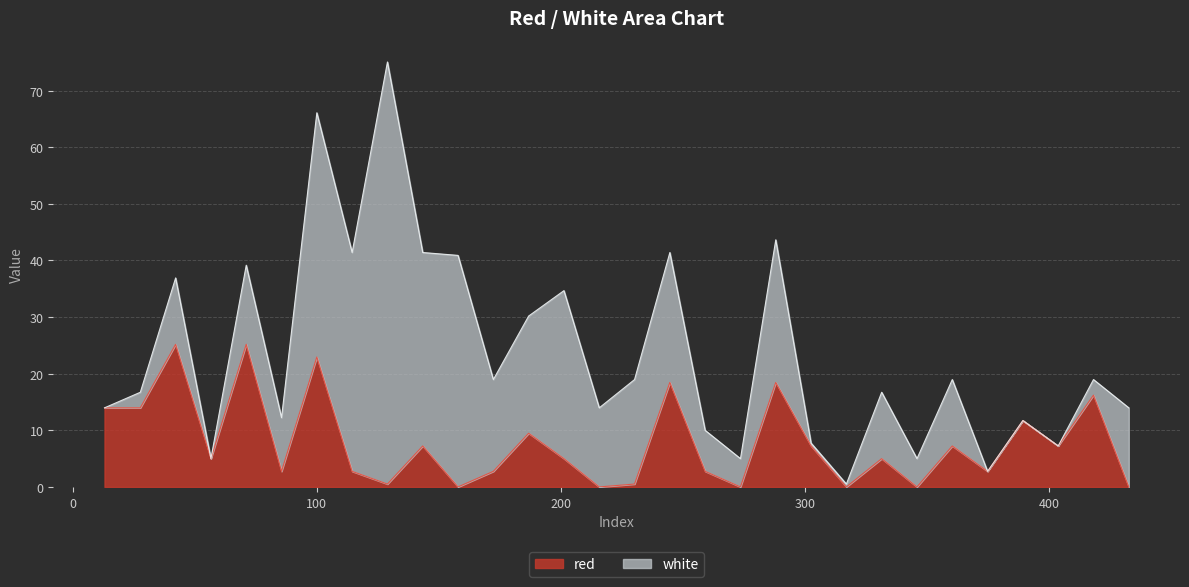

Which category has the lowest value across all series?

157.9